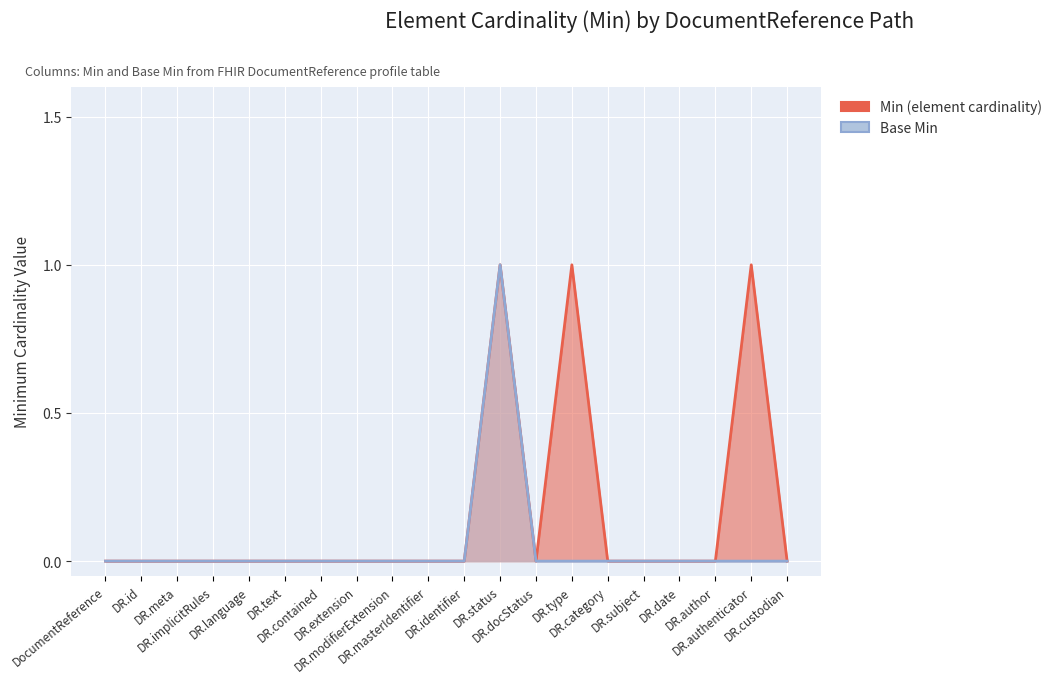

Reading left to right, what are all the values shown in this chart?

Min (element cardinality): DocumentReference=0	DR.id=0	DR.meta=0	DR.implicitRules=0	DR.language=0	DR.text=0	DR.contained=0	DR.extension=0	DR.modifierExtension=0	DR.masterIdentifier=0	DR.identifier=0	DR.status=1	DR.docStatus=0	DR.type=1	DR.category=0	DR.subject=0	DR.date=0	DR.author=0	DR.authenticator=1	DR.custodian=0
Base Min: DocumentReference=0	DR.id=0	DR.meta=0	DR.implicitRules=0	DR.language=0	DR.text=0	DR.contained=0	DR.extension=0	DR.modifierExtension=0	DR.masterIdentifier=0	DR.identifier=0	DR.status=1	DR.docStatus=0	DR.type=0	DR.category=0	DR.subject=0	DR.date=0	DR.author=0	DR.authenticator=0	DR.custodian=0